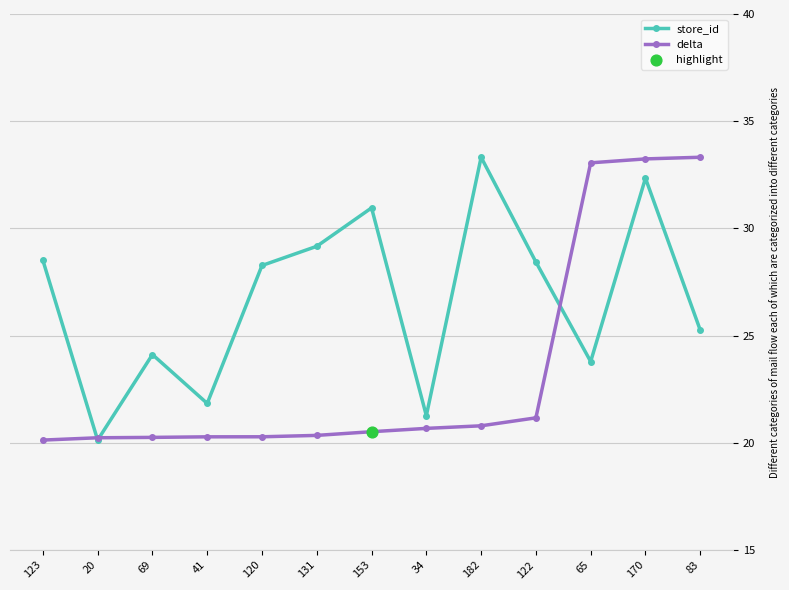

Is the value of store_id at 34 greater than the value of delta at 153?

Yes